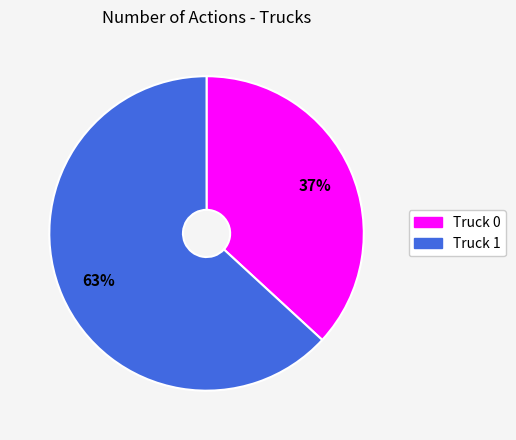

Is there a majority slice in this chart?

Yes